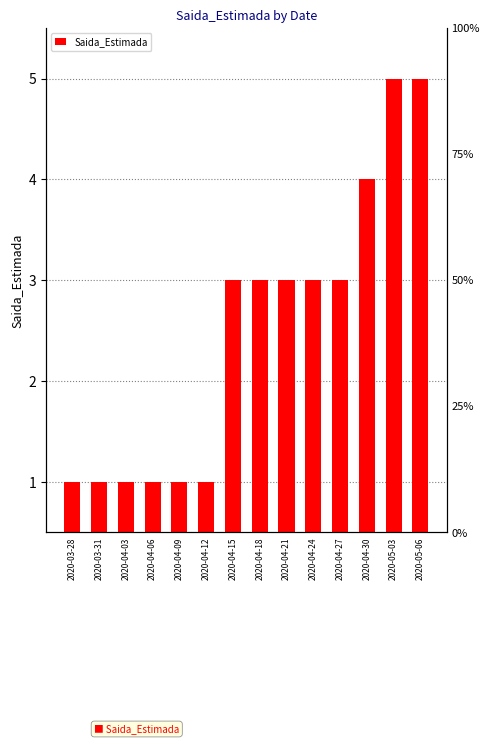

Reading left to right, list all the values displayed in this chart.

1	1	1	1	1	1	3	3	3	3	3	4	5	5